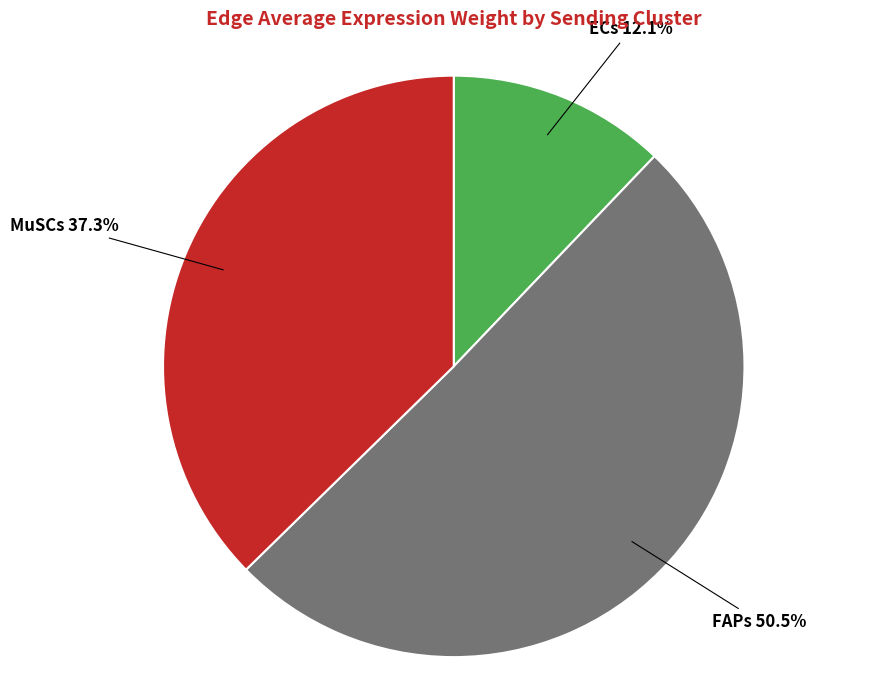

How many segments does this pie chart have?

3